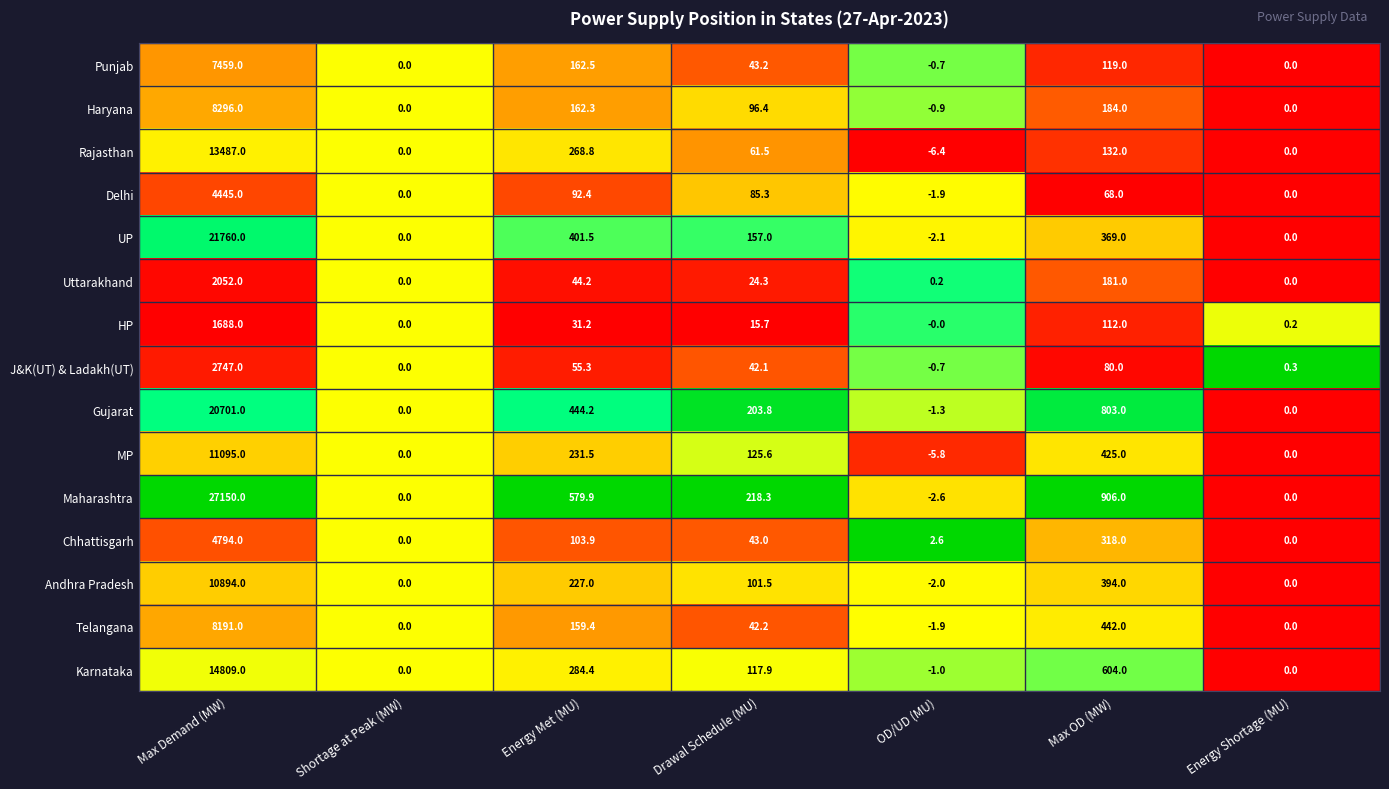

The value of Karnataka at OD/UD (MU) is -1.0. True or false?

True